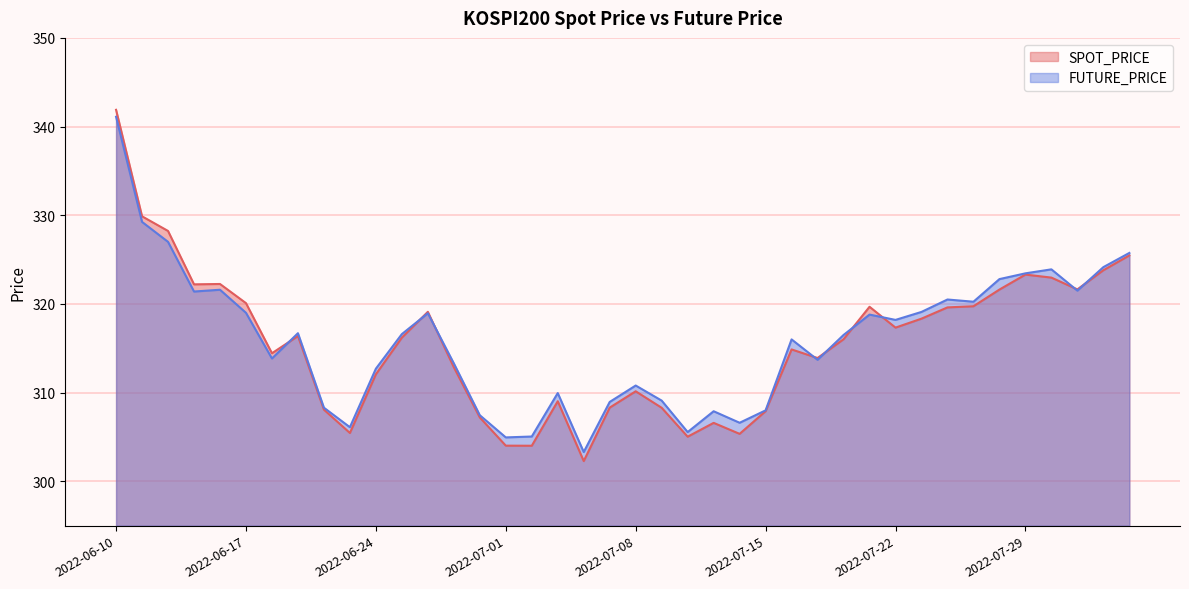

Does the chart have visible grid lines?

Yes